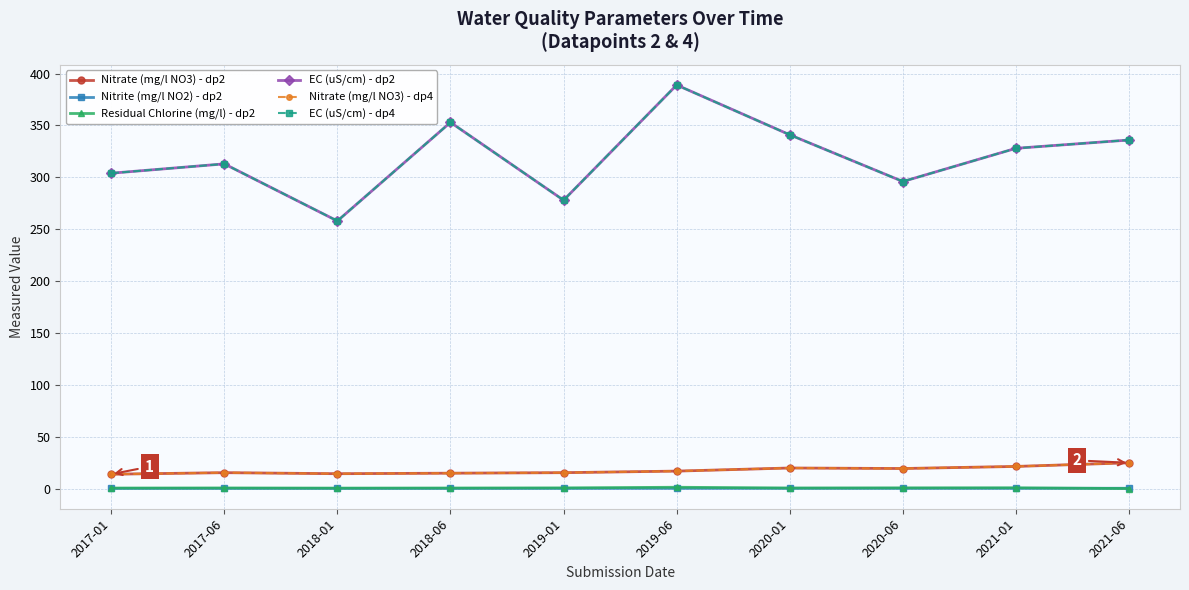

How many data points does each series have?

10